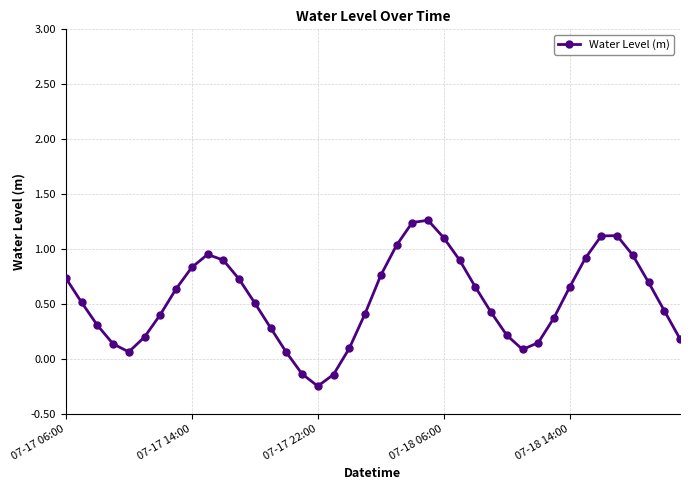

What is the average value?

0.5